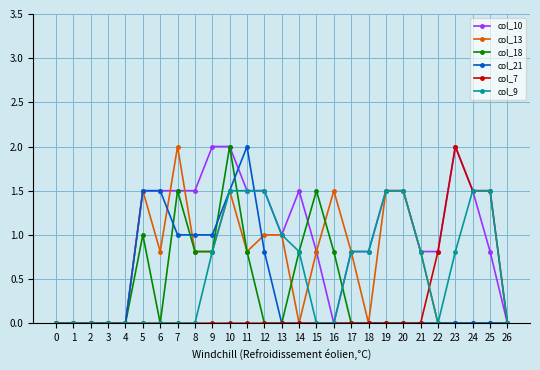

True or false: col_13 has more than 1 interior local peaks.

True